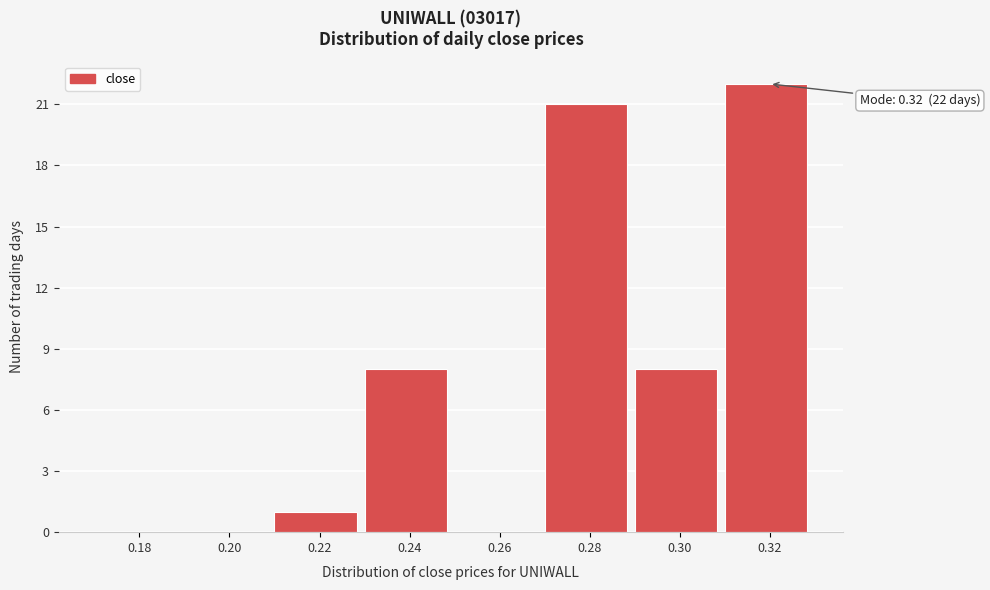

Reading left to right, list all the values displayed in this chart.

0.18=0	0.20=0	0.22=1	0.24=8	0.26=0	0.28=21	0.30=8	0.32=22